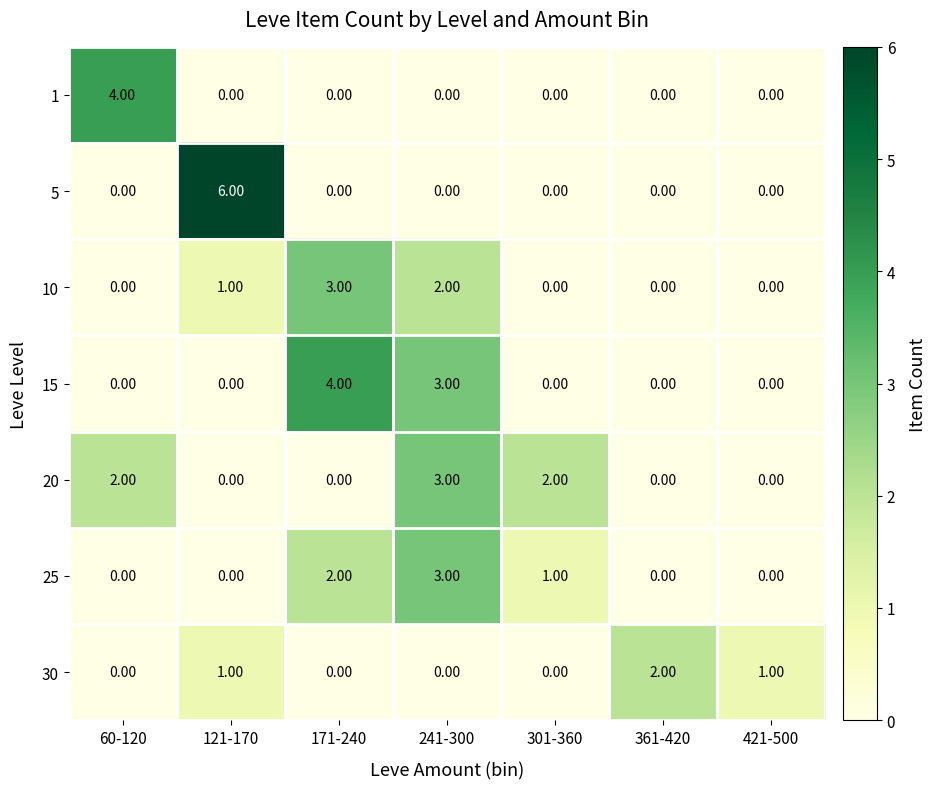

What is the total value across all series at 421-500?

1